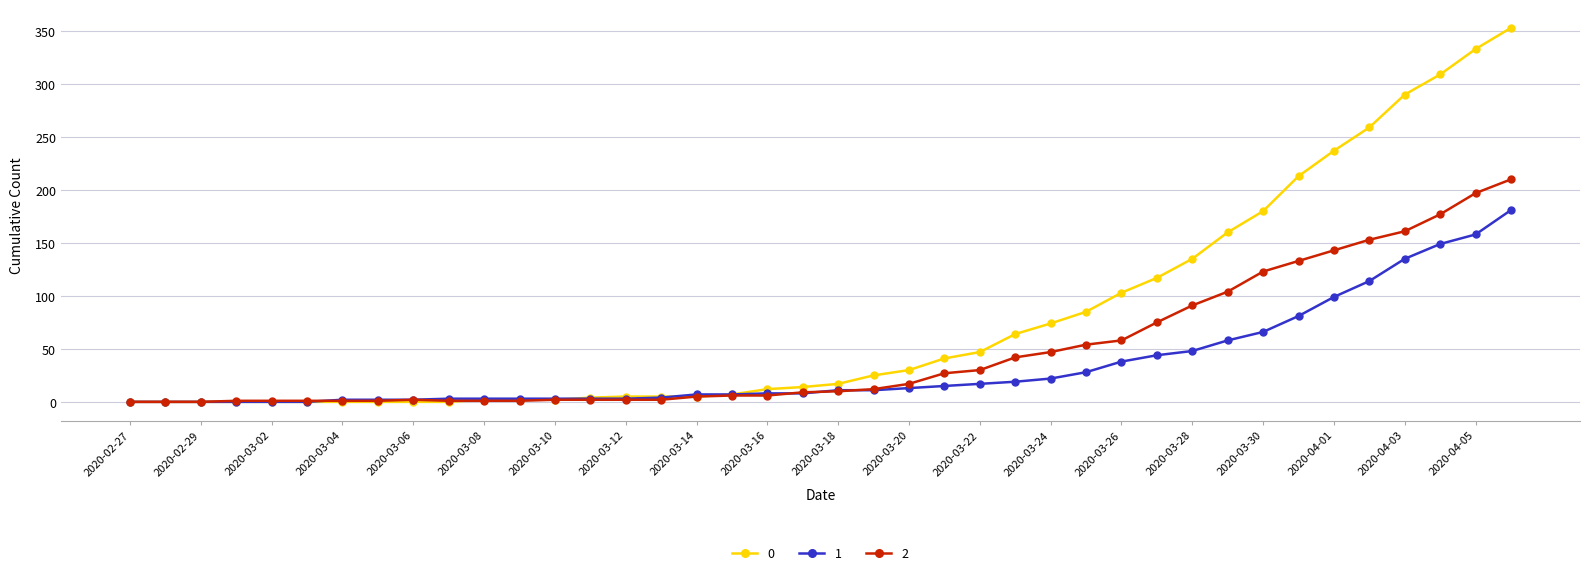

List the series in order of their peak value, lowest first.

1, 2, 0